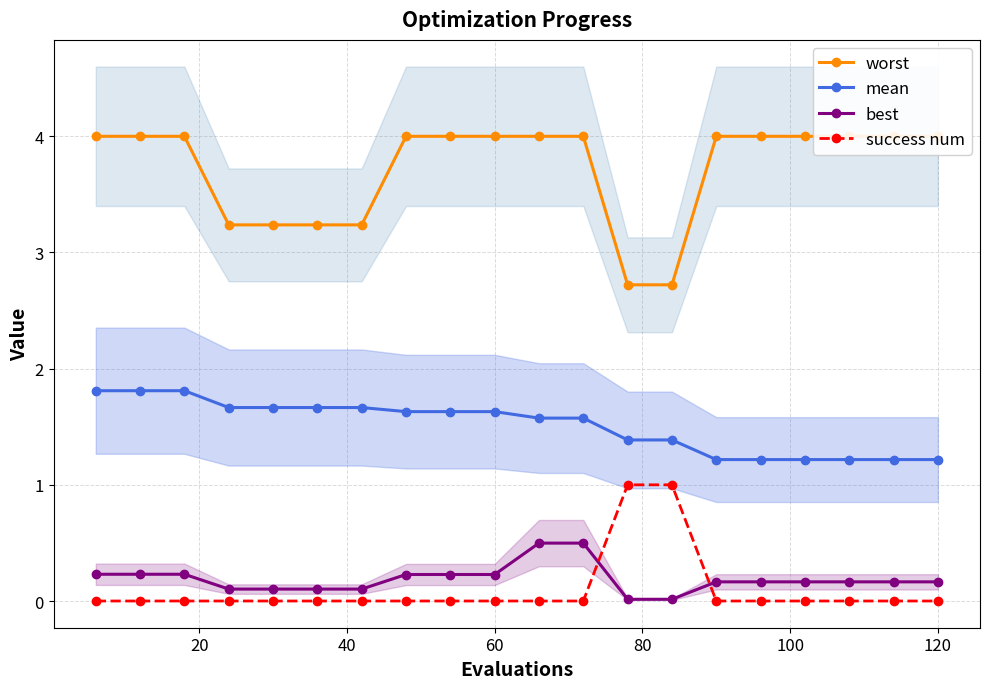

How many intersections are there between success num and best?

2